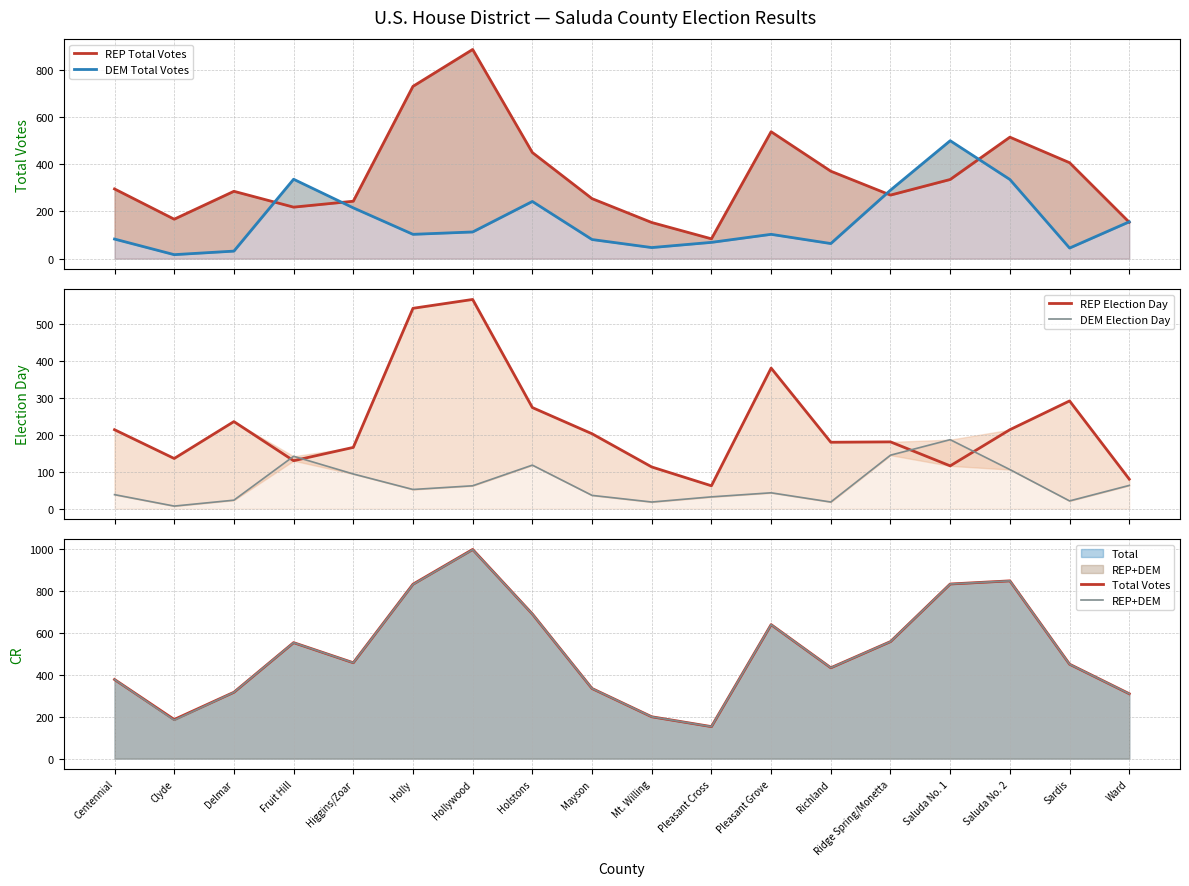

At which category is the sum across all series the highest?

Hollywood